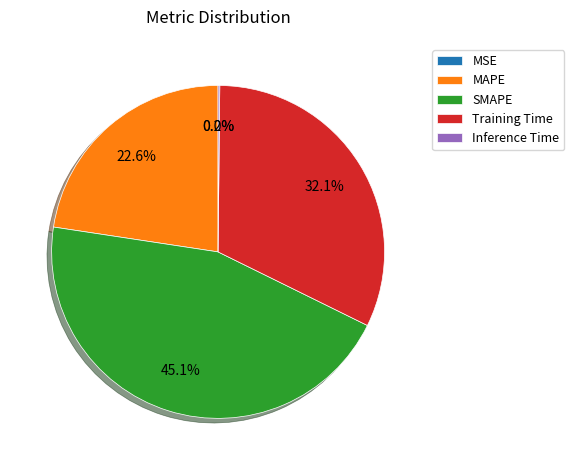

To the nearest percent, what is the difference between the largest and smallest slice percentages?

45%